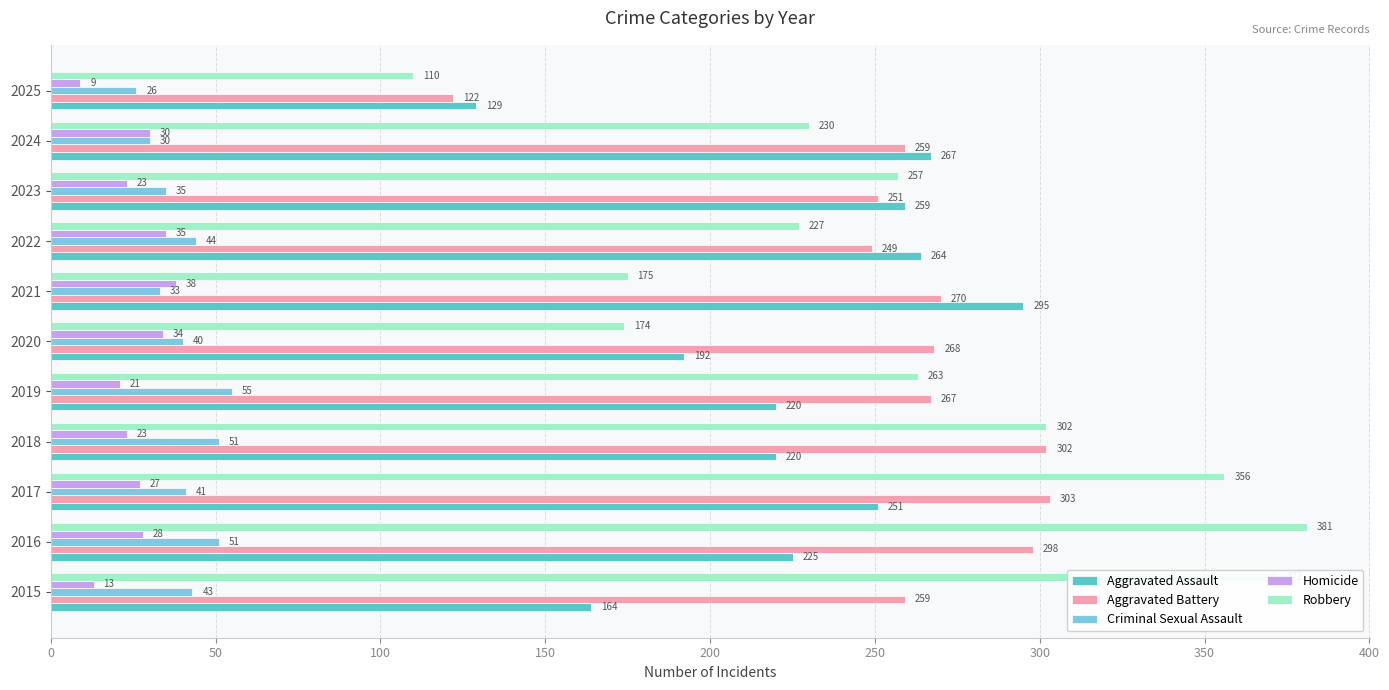

Rank the series by their maximum value, from highest to lowest.

Robbery, Aggravated Battery, Aggravated Assault, Criminal Sexual Assault, Homicide